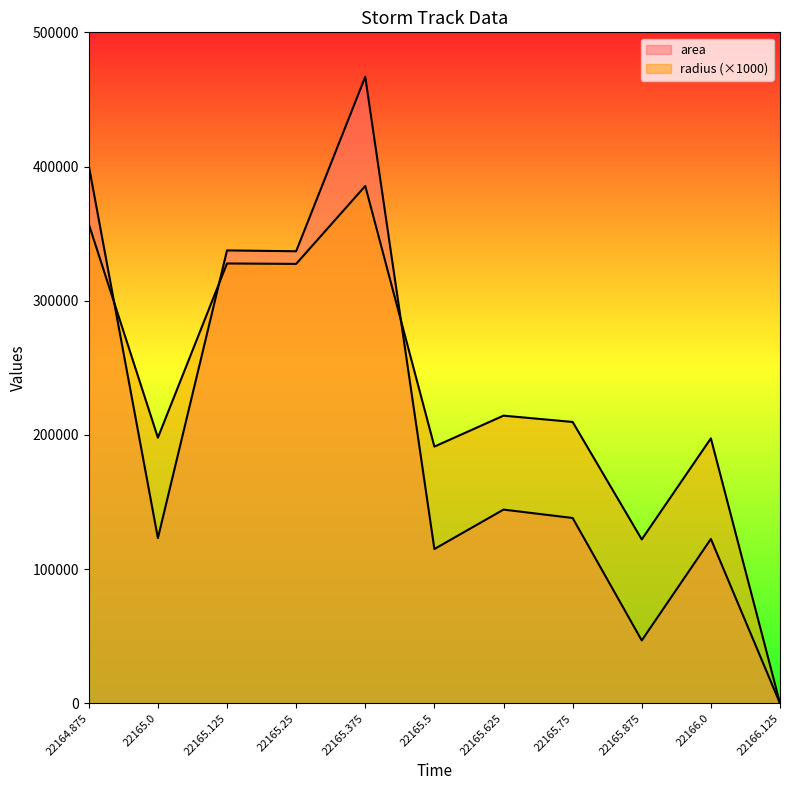

Where is radius nearest to the value 192750?

22165.5